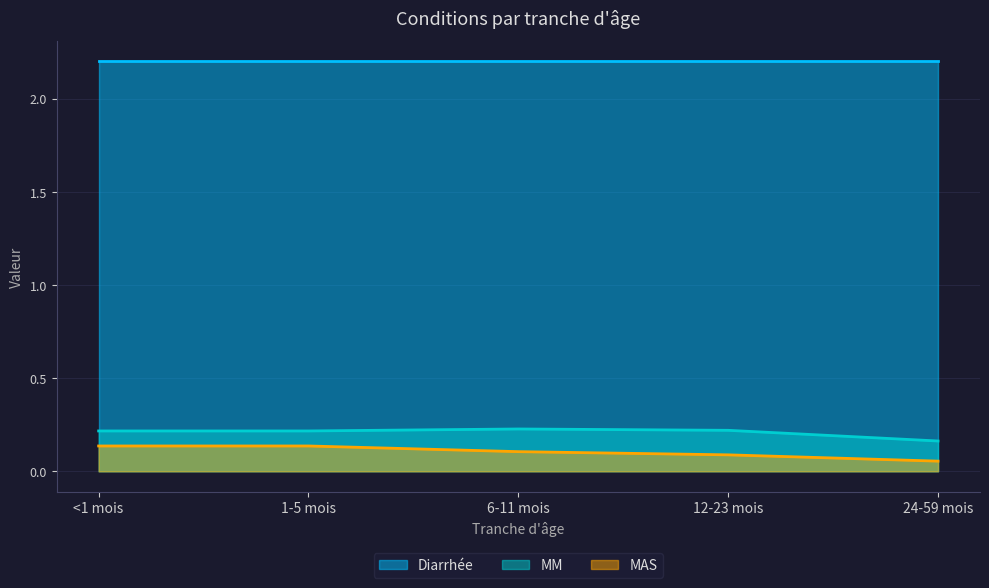

What position from the left is 12-23 mois?

4